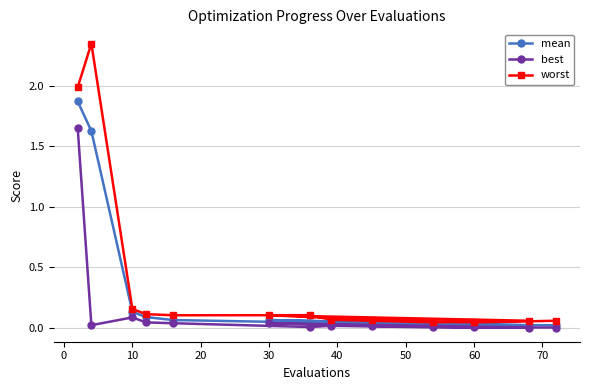

The best series shows 0.0 at 30. True or false?

True